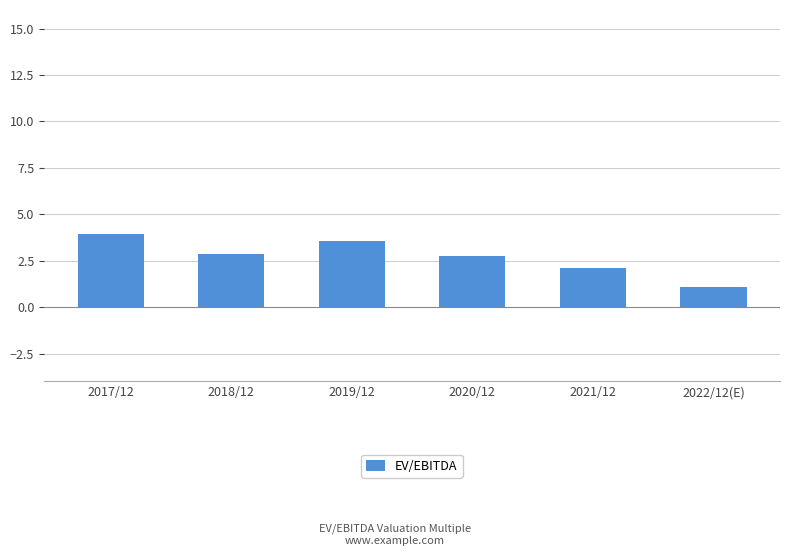

At which category does the chart reach its peak across all series?

2017/12